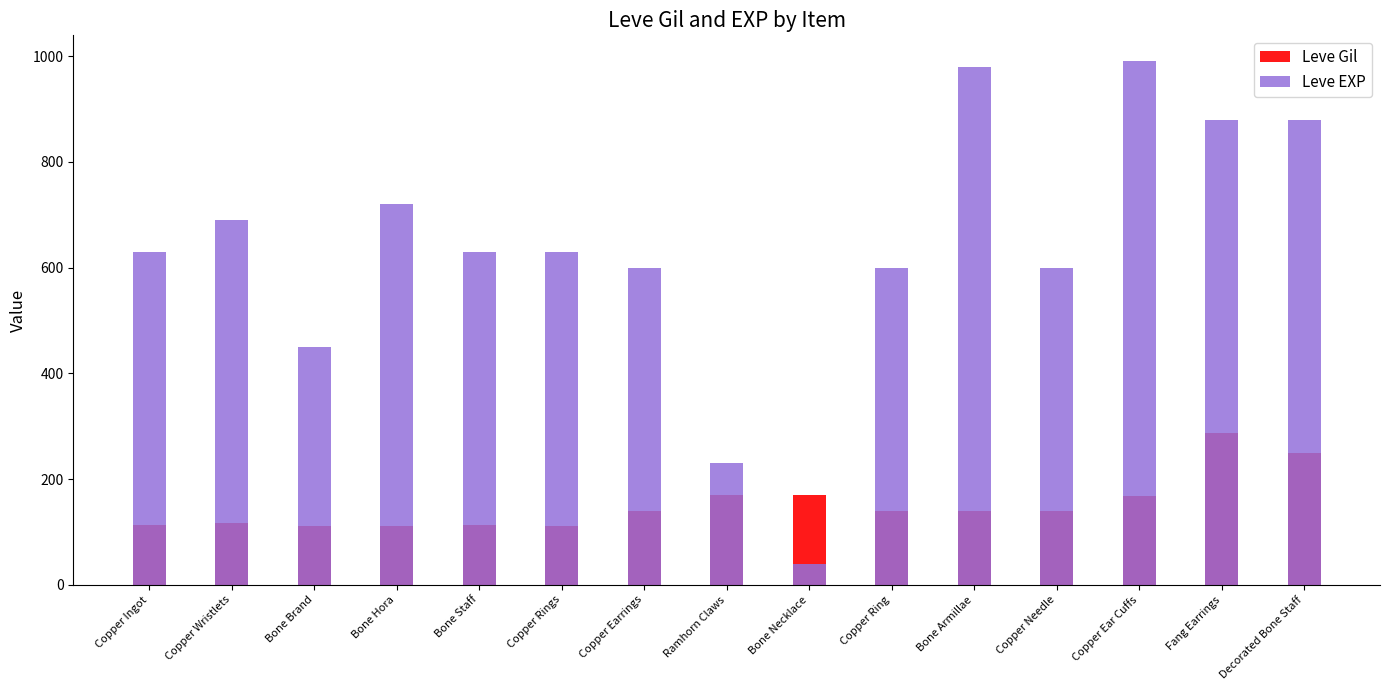

Where is Leve EXP nearest to the value 515?

Bone Brand